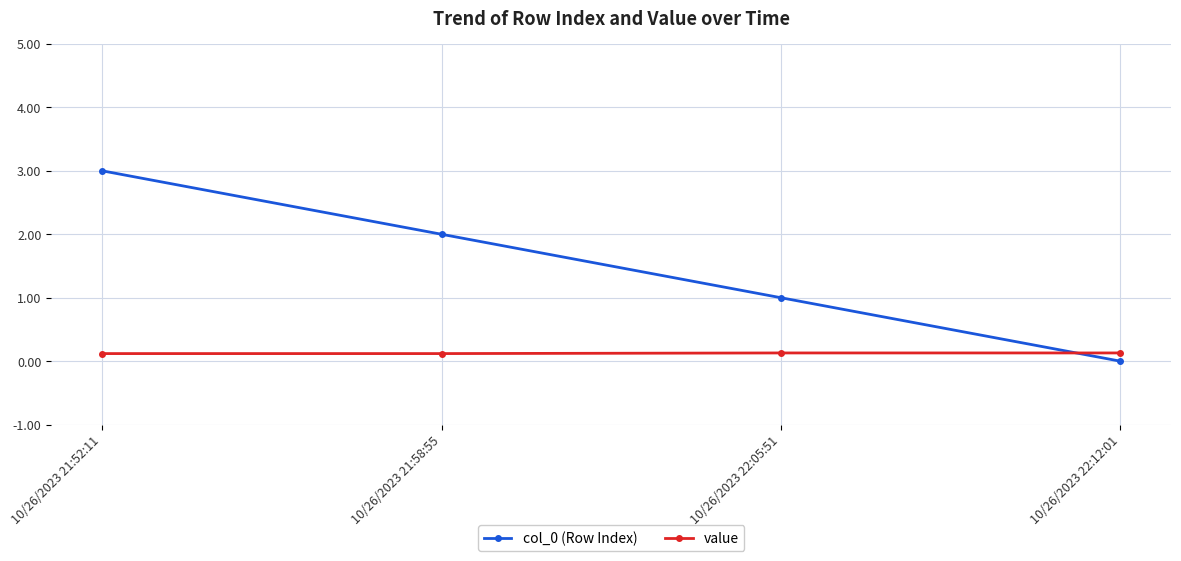

At 10/26/2023 22:05:51, list the series in order from smallest to largest.

value, col_0 (Row Index)